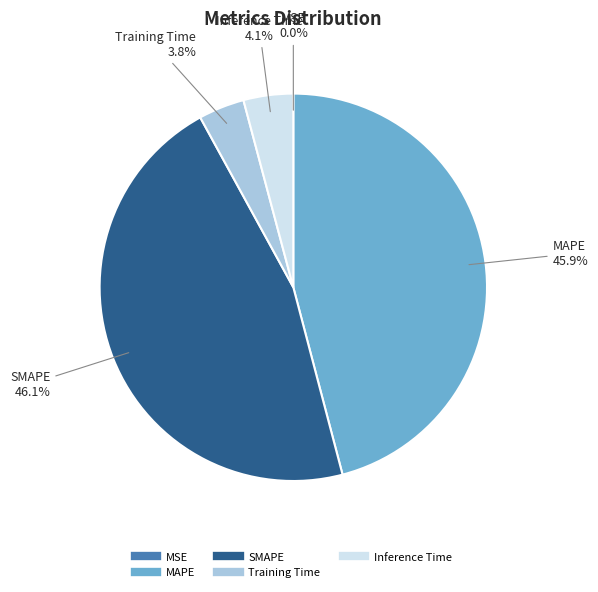

Is Training Time the majority of the pie?

No